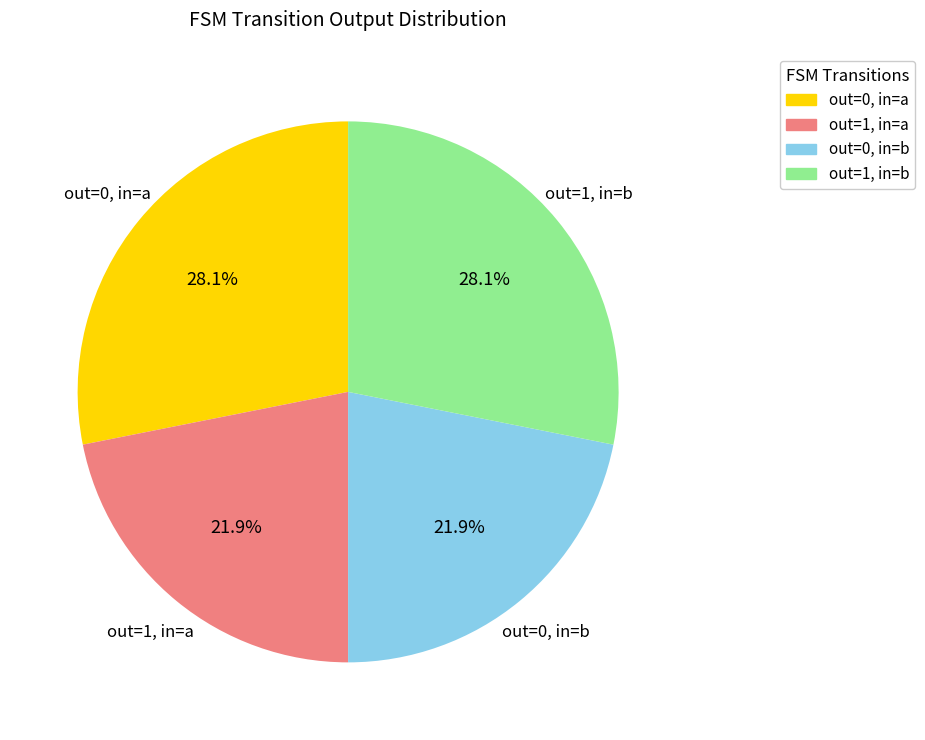

Does any single category account for the majority?

No